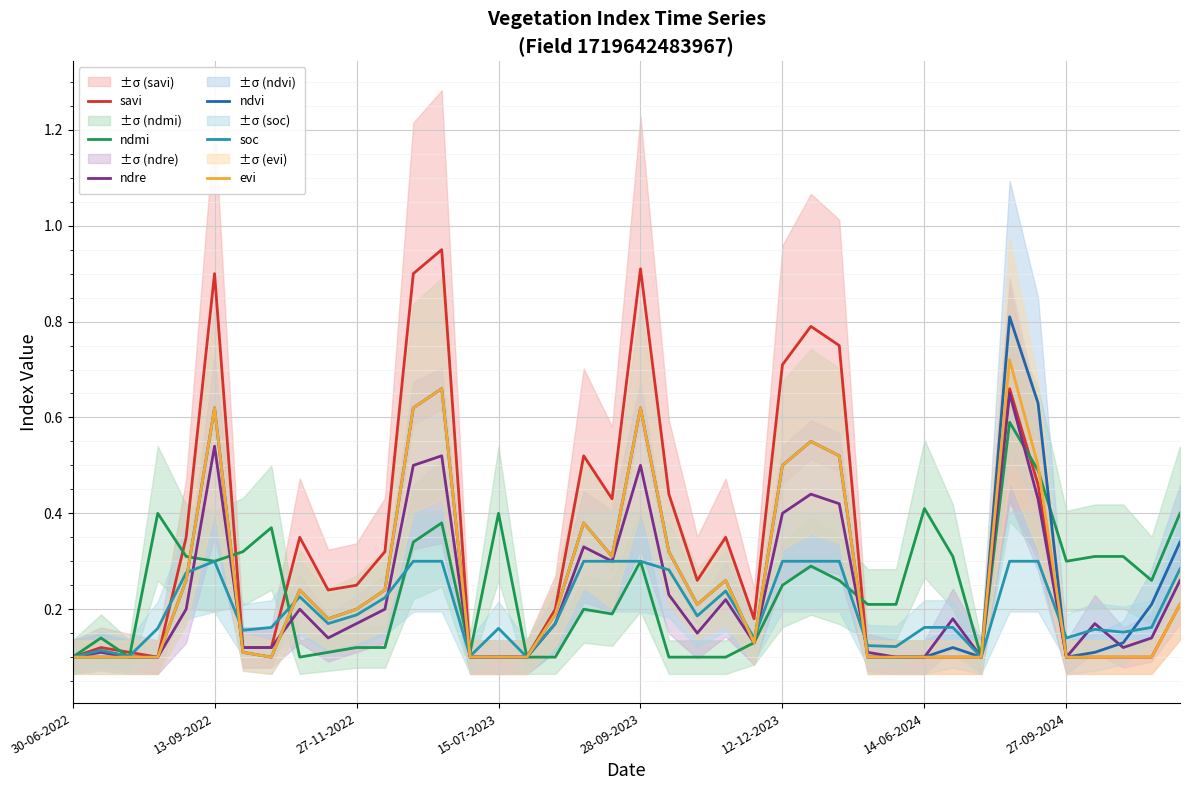

How many times do savi and soc cross each other?

7